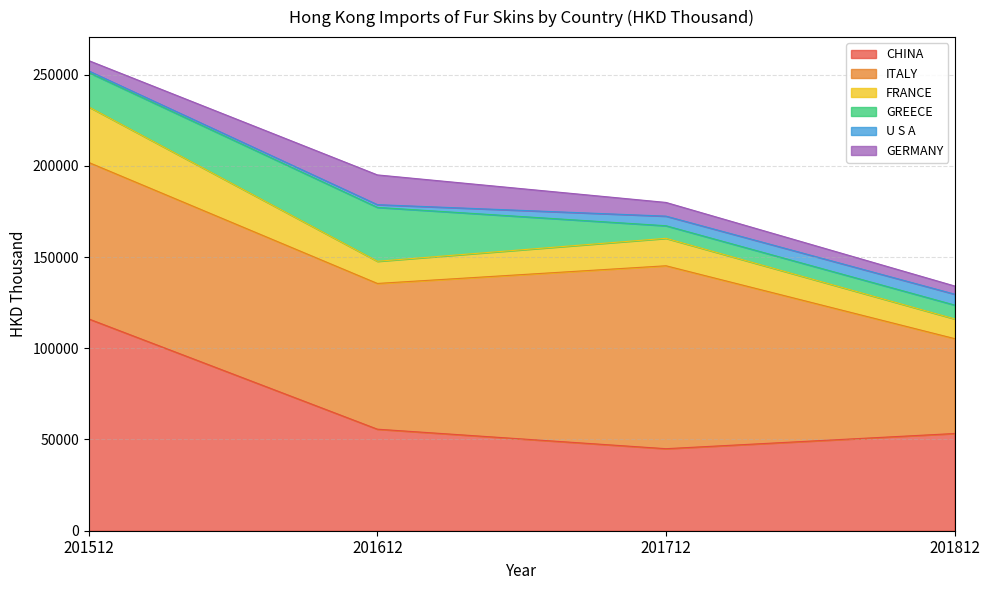

What is the difference between the GREECE values at 201812 and 201512?

11214.4